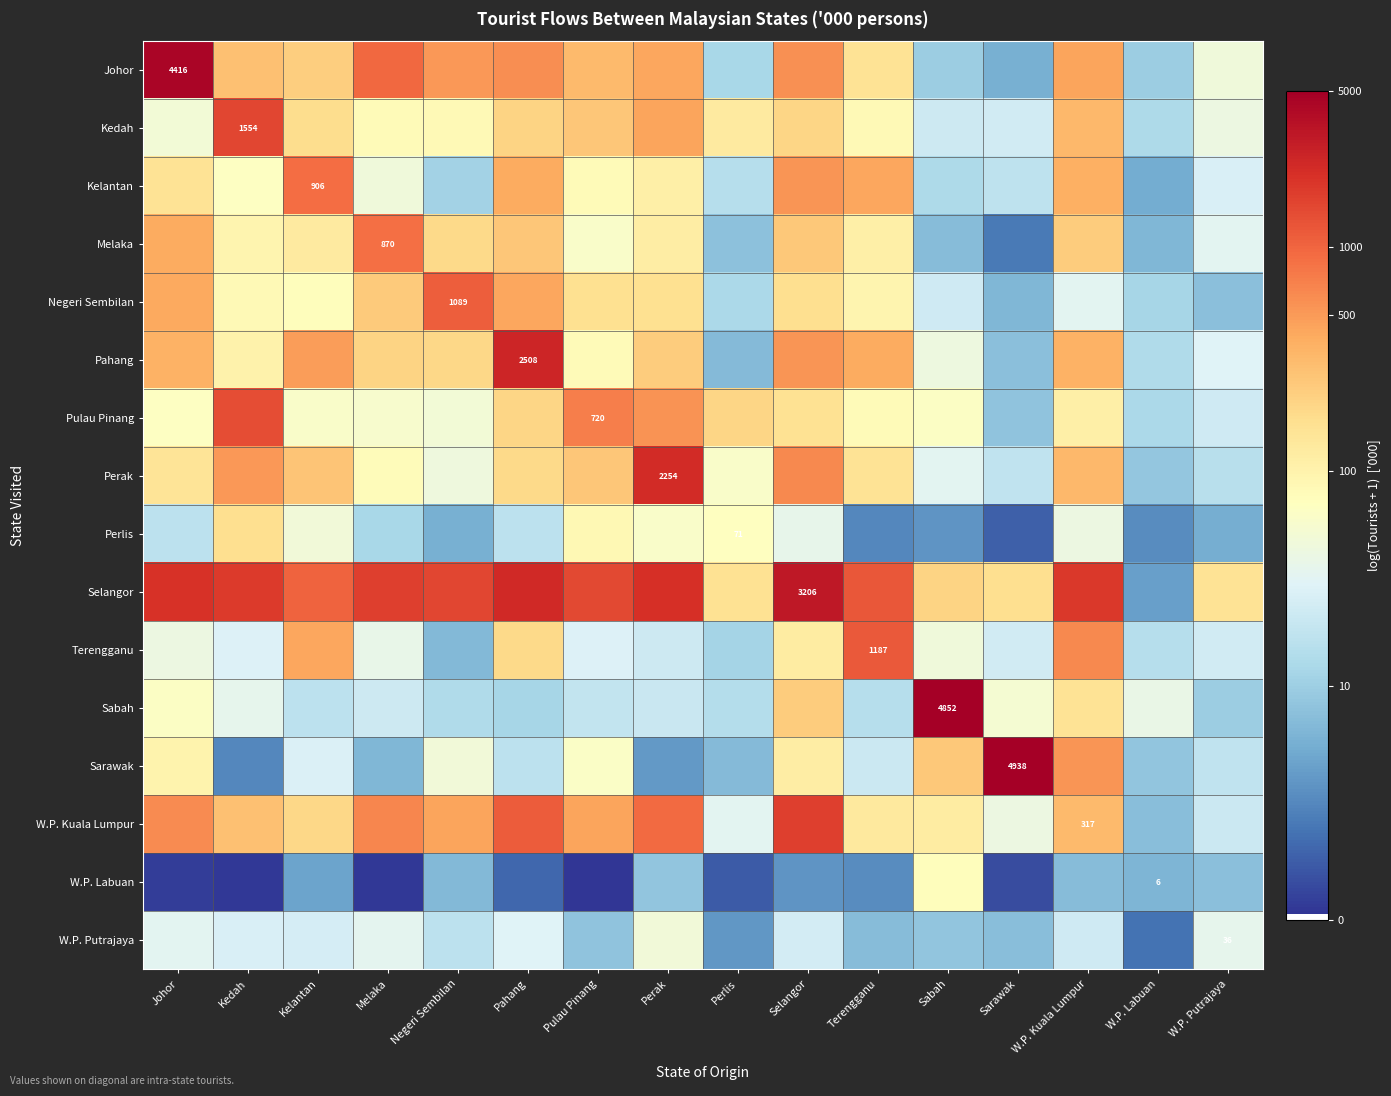

The value of Pulau Pinang at Negeri Sembilan is 3.9. True or false?

True